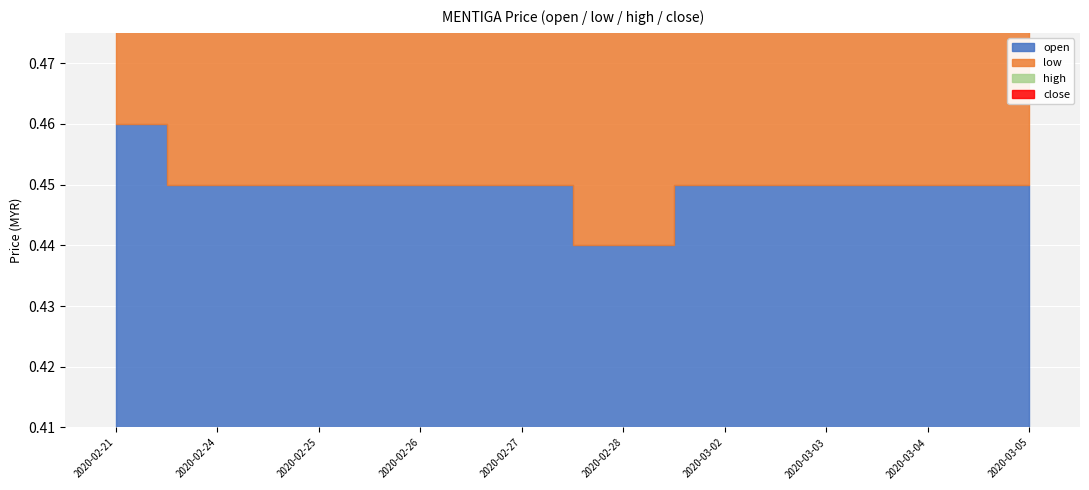

Where is low nearest to the value 0?

2020-02-28